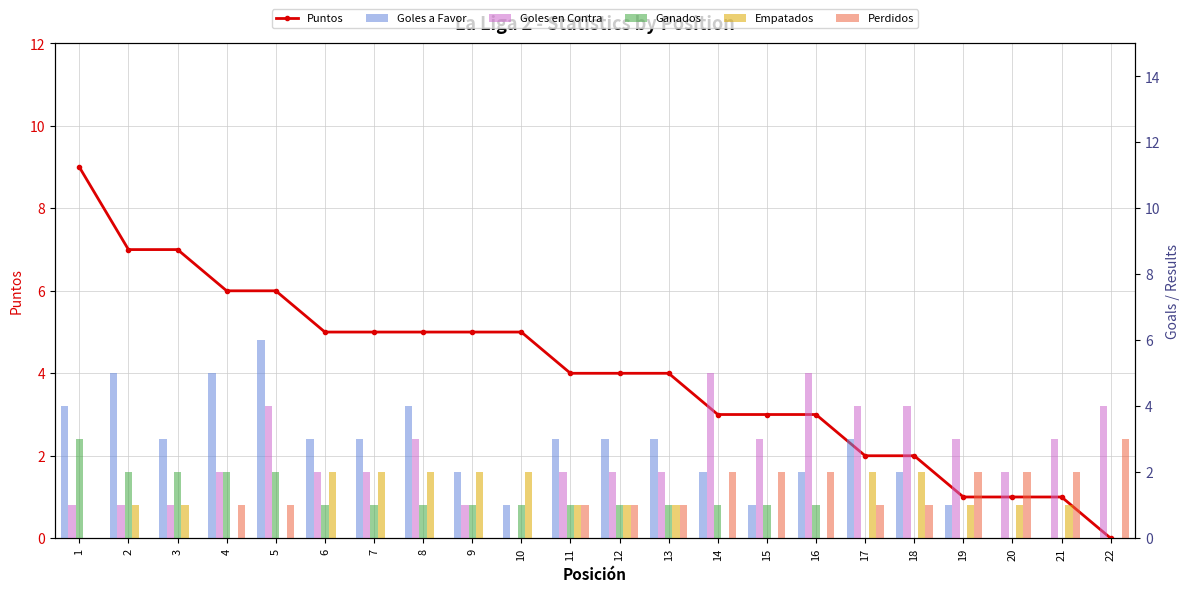

List the labels in order of Puntos value, smallest first.

22, 19, 20, 21, 17, 18, 14, 15, 16, 11, 12, 13, 6, 7, 8, 9, 10, 4, 5, 2, 3, 1